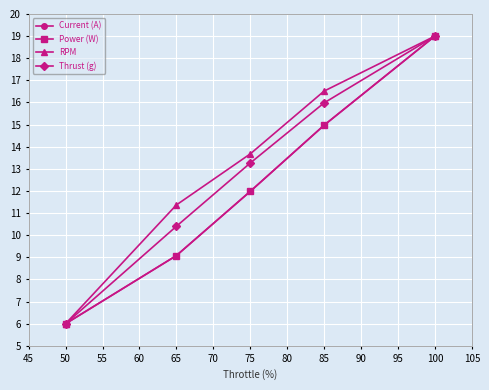

Which series has the largest total across all categories?

RPM